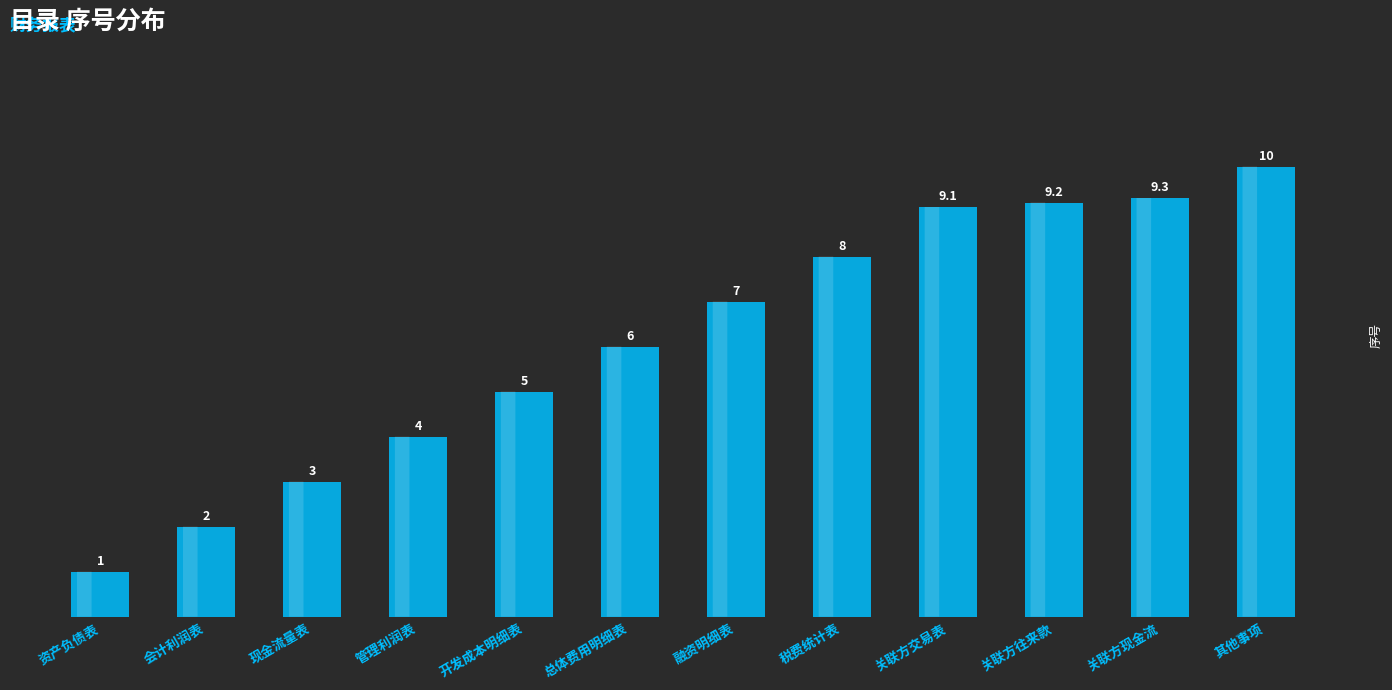

List the labels in order of value, smallest first.

资产负债表, 会计利润表, 现金流量表, 管理利润表, 开发成本明细表, 总体费用明细表, 融资明细表, 税费统计表, 关联方交易表, 关联方往来款, 关联方现金流, 其他事项